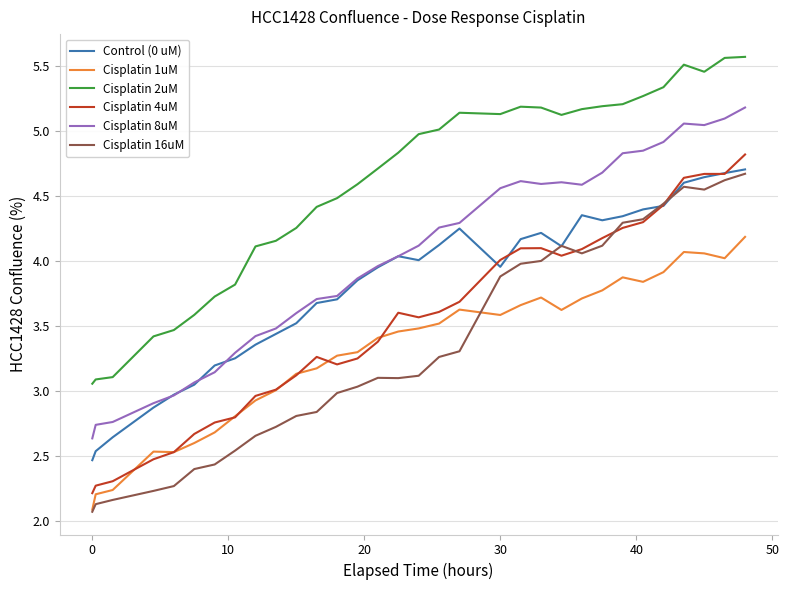

What is the greatest value displayed?

5.6